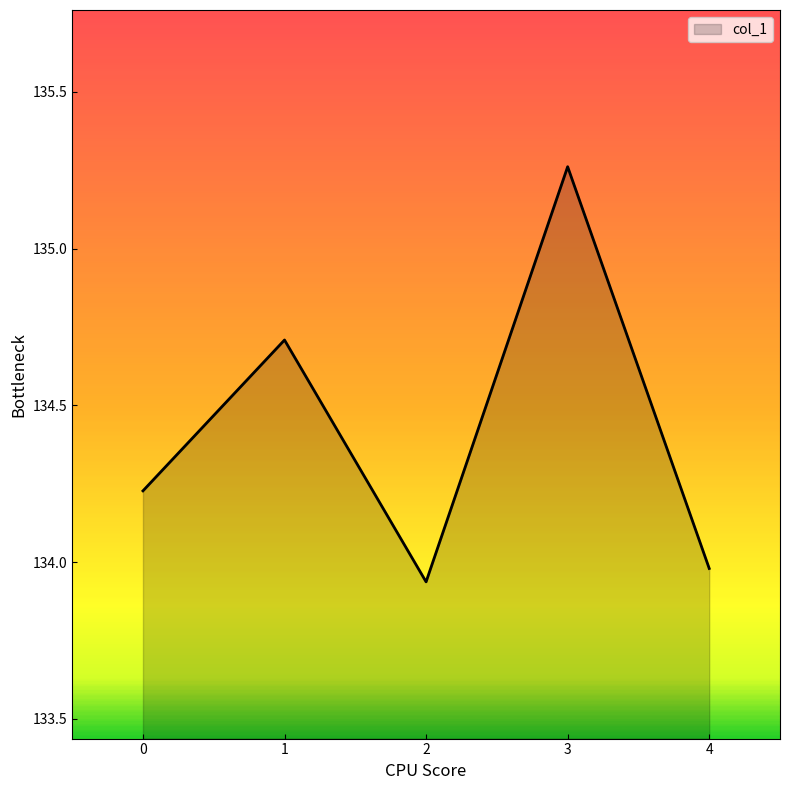

Between 1 and 0, which is larger?

1